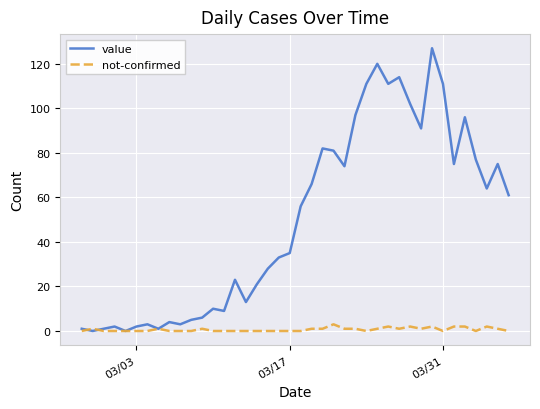

List the series in order of their overall mean, lowest first.

not-confirmed, value